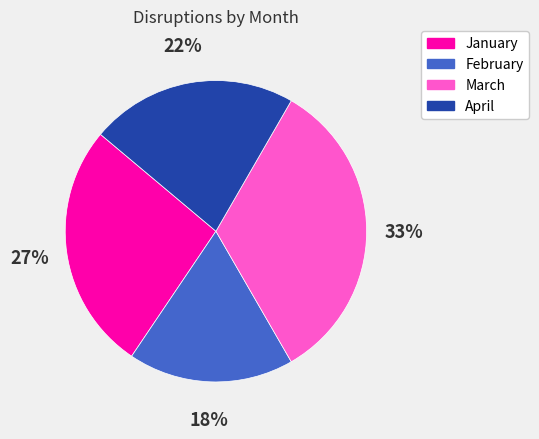

What is the smallest slice in the pie chart?

February